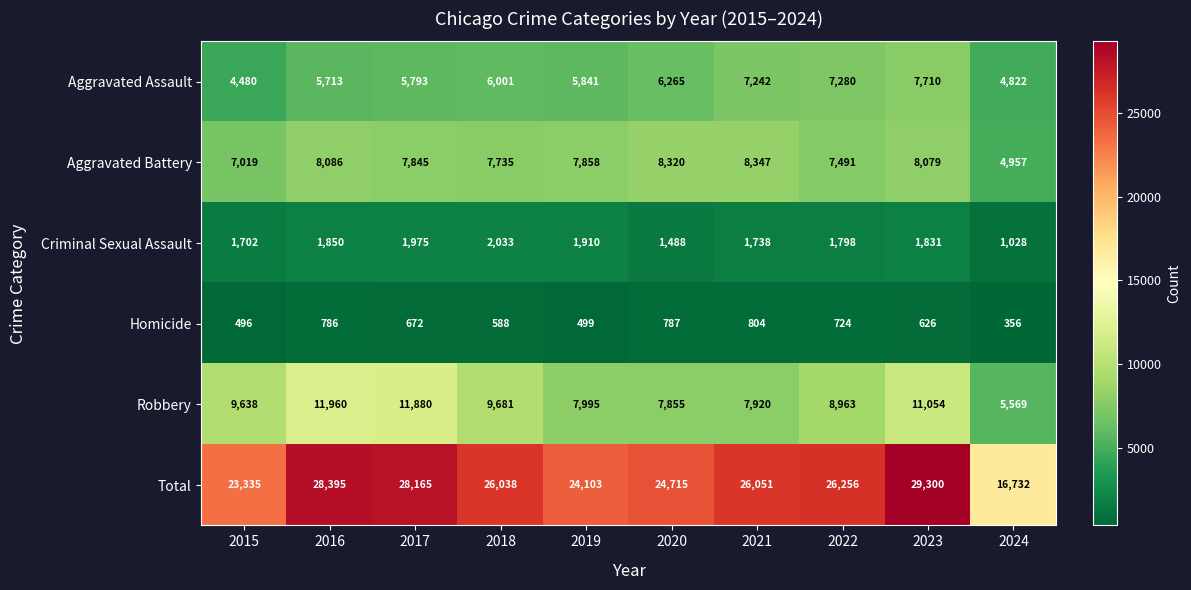

What is the difference between the Aggravated Battery values at 2022 and 2020?

829